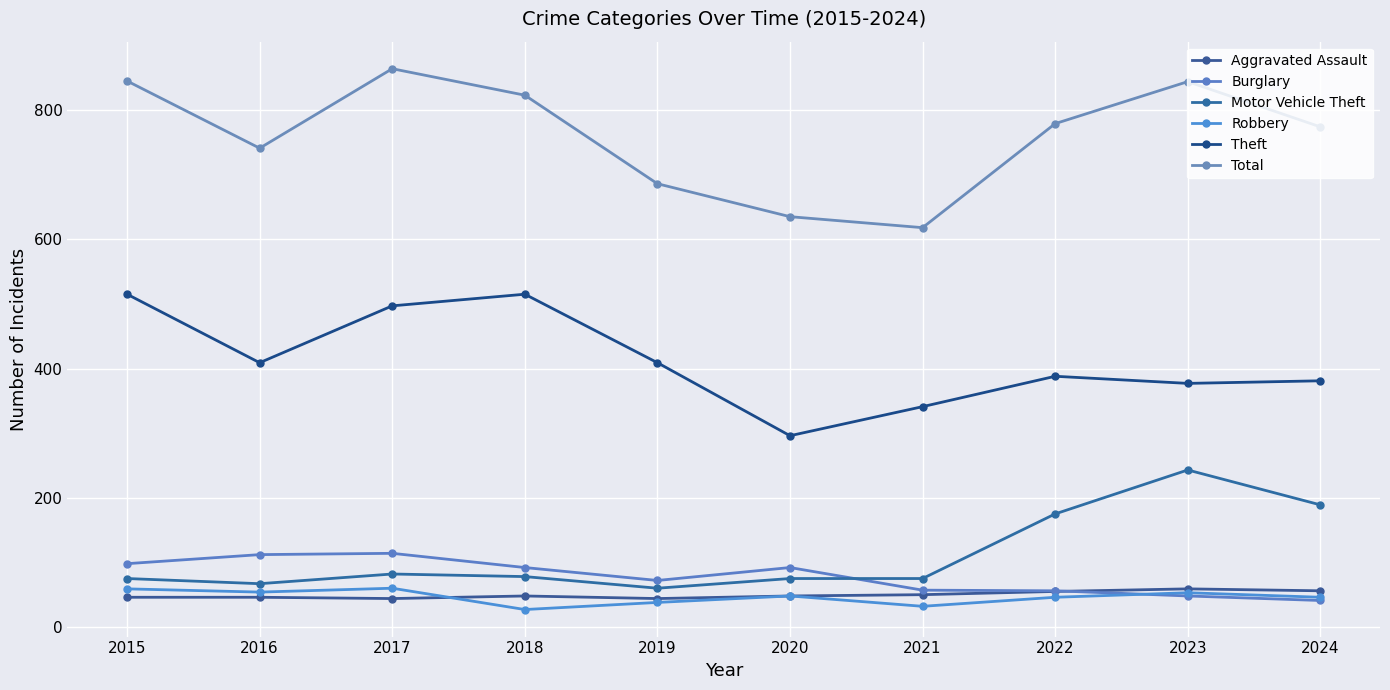

List the labels in order of Motor Vehicle Theft value, largest first.

2023, 2024, 2022, 2017, 2018, 2015, 2020, 2021, 2016, 2019